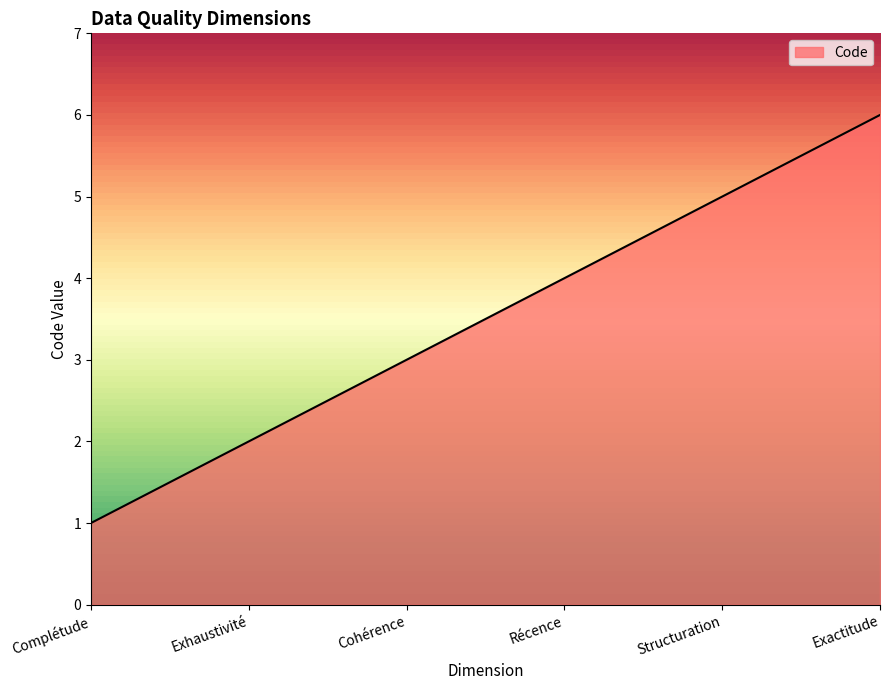

Reading right to left, transcribe all the data shown in this chart.

Exactitude=6	Structuration=5	Récence=4	Cohérence=3	Exhaustivité=2	Complétude=1